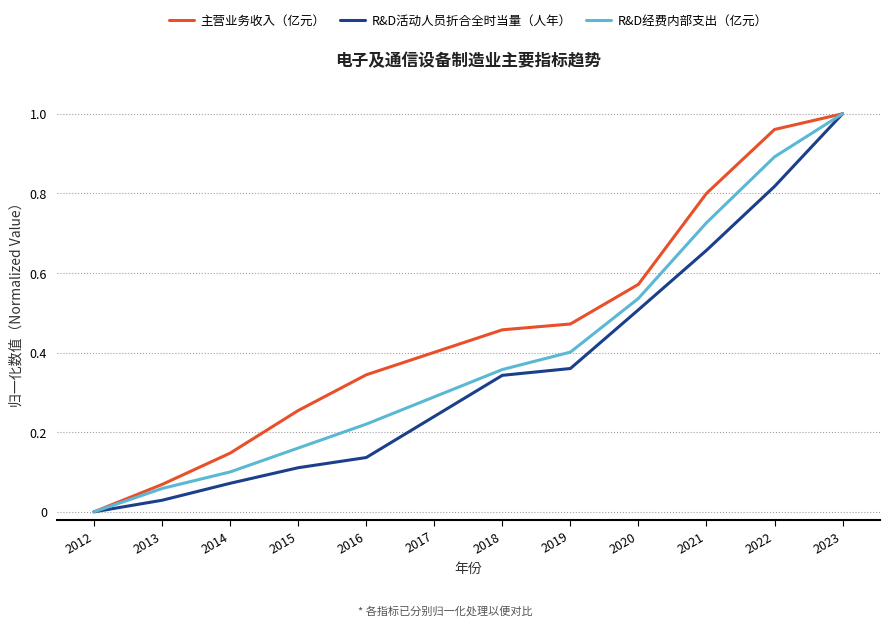

The R&D活动人员折合全时当量（人年） series shows 0.6 at 2019. True or false?

False